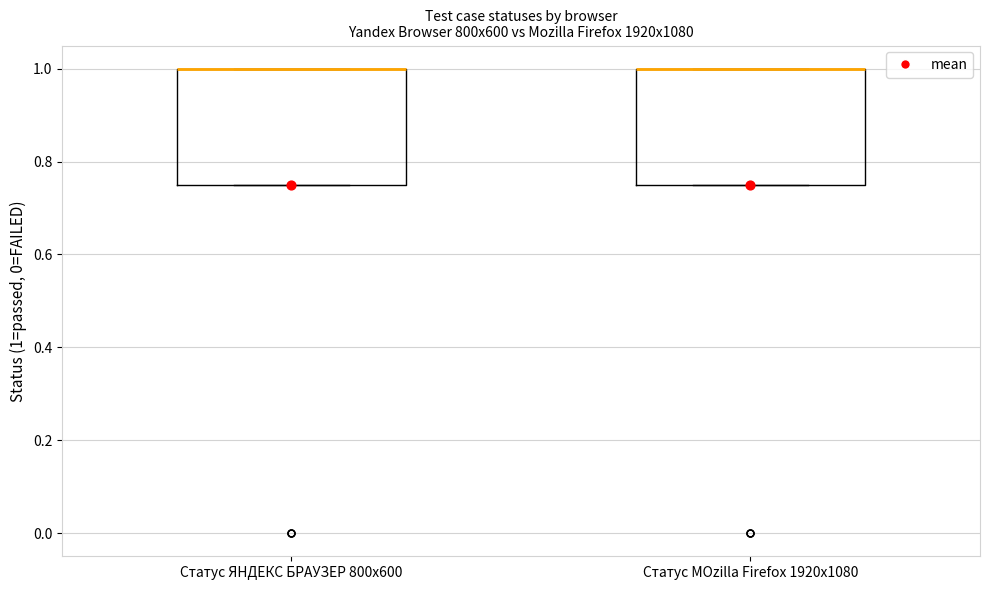

Reading left to right, read every box against the y-axis: the position of its median line, the range the box covers, and the ends of its whiskers. The values are not printed on the chart, so give them approximately, as read against the axis.

Статус ЯНДЕКС БРАУЗЕР 800x600: median 1.00 (drawn on the box's upper edge), box 0.76 to 1.00, whiskers 0.76 to 1.00
Статус MOzilla Firefox 1920x1080: median 1.00 (drawn on the box's upper edge), box 0.76 to 1.00, whiskers 0.76 to 1.00